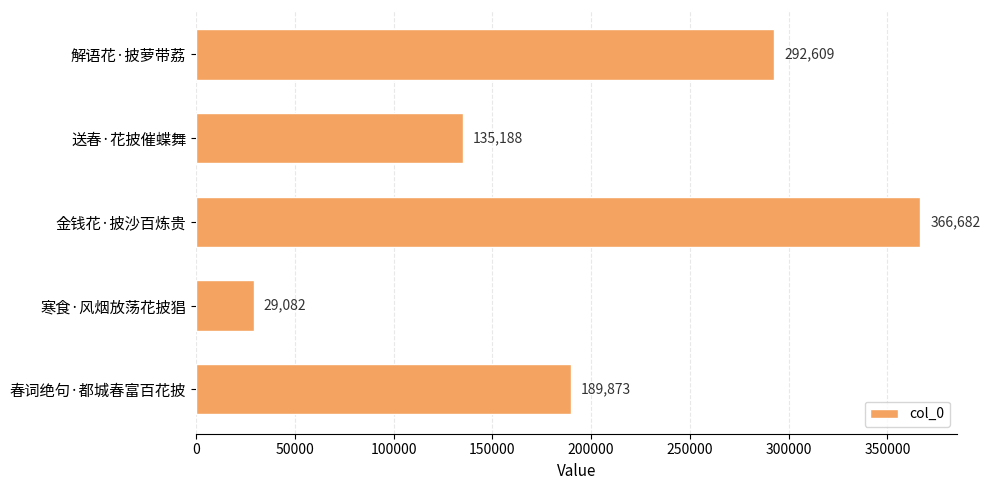

What is the sum of all values?

1013434